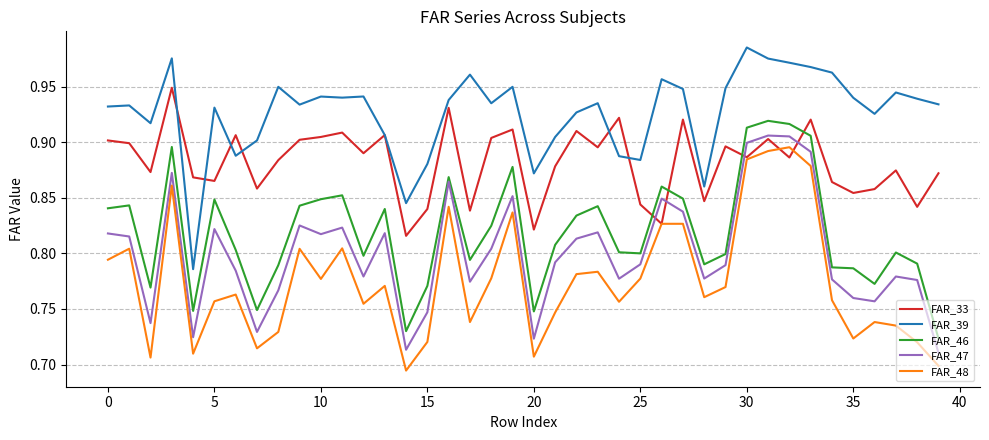

Which series has the largest total across all categories?

FAR_39